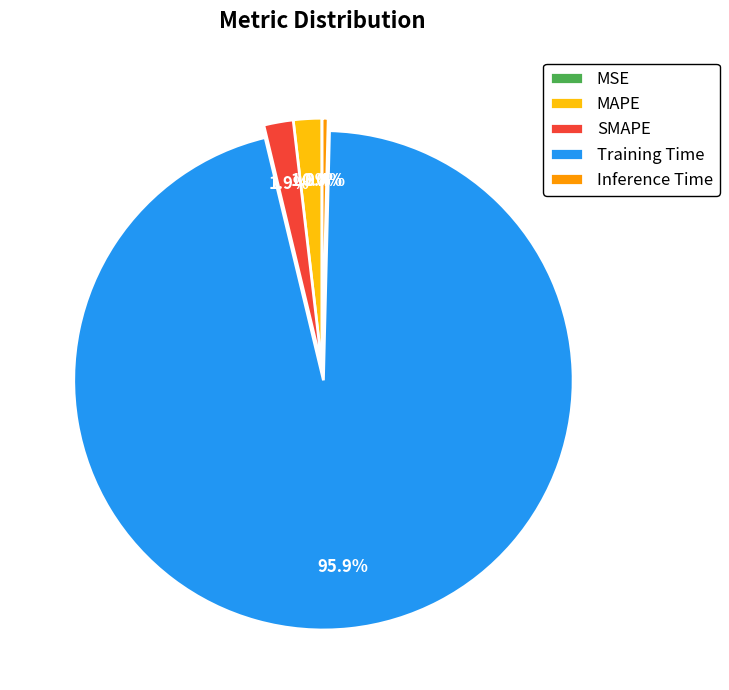

To the nearest percent, what is the average slice percentage?

20%